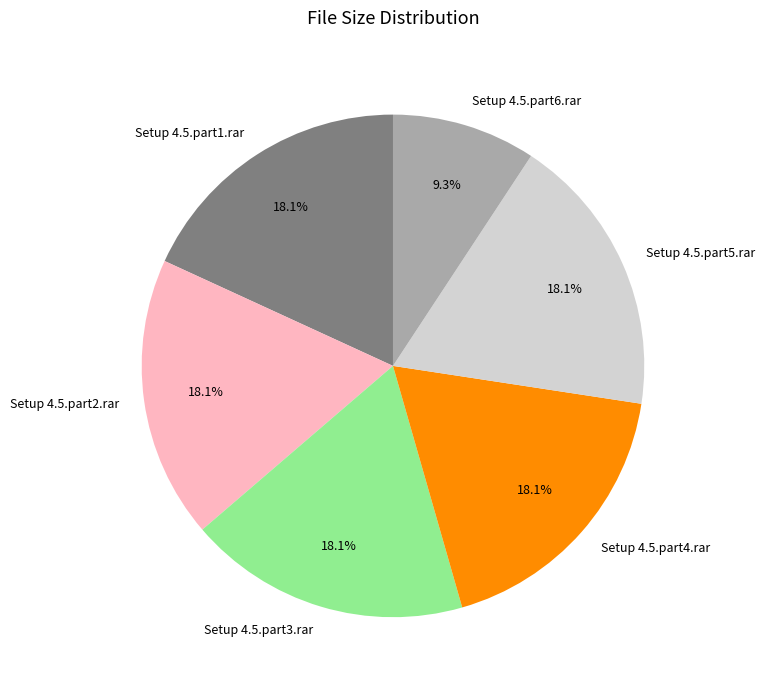

What is the ratio of the value at Setup 4.5.part4.rar to the value at Setup 4.5.part3.rar?

1.0